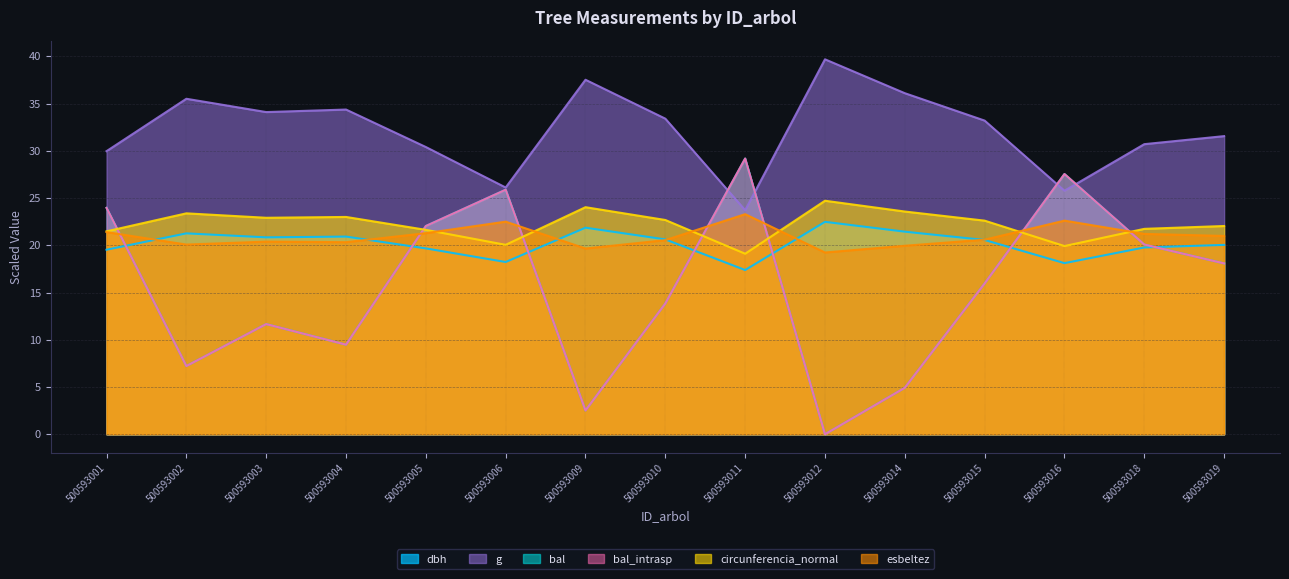

The g series shows 30.4 at 500593005. True or false?

True